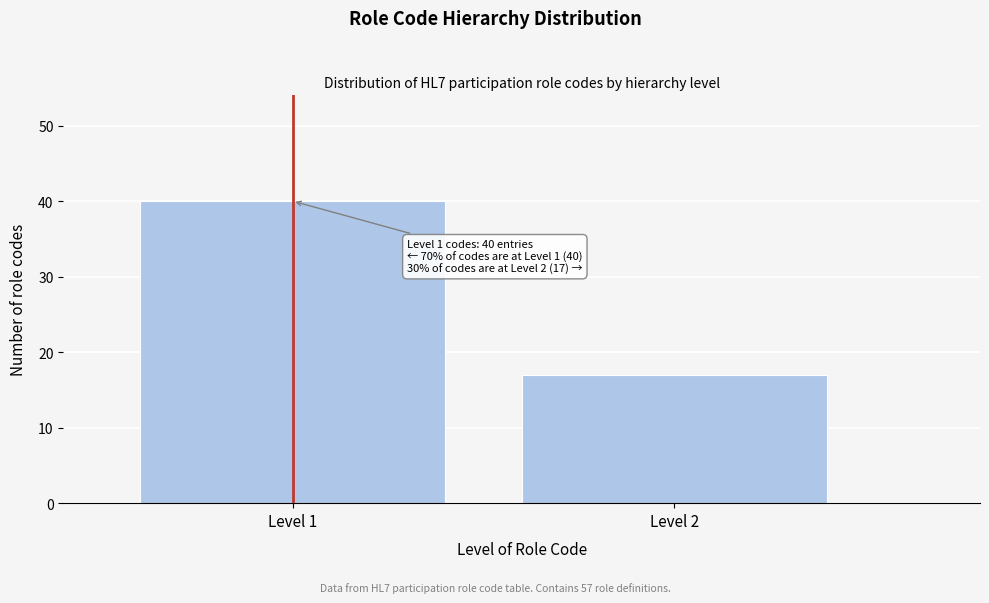

Reading right to left, transcribe all the data shown in this chart.

Level 2=17	Level 1=40